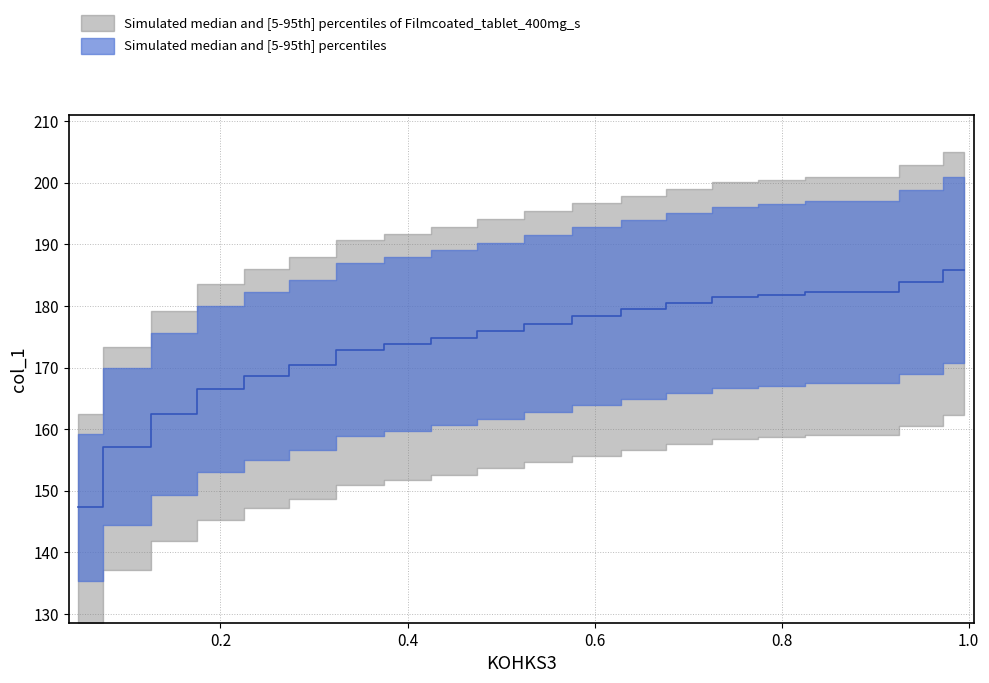

What is the sum of the values at 0.5486 and 0.101?

361.5